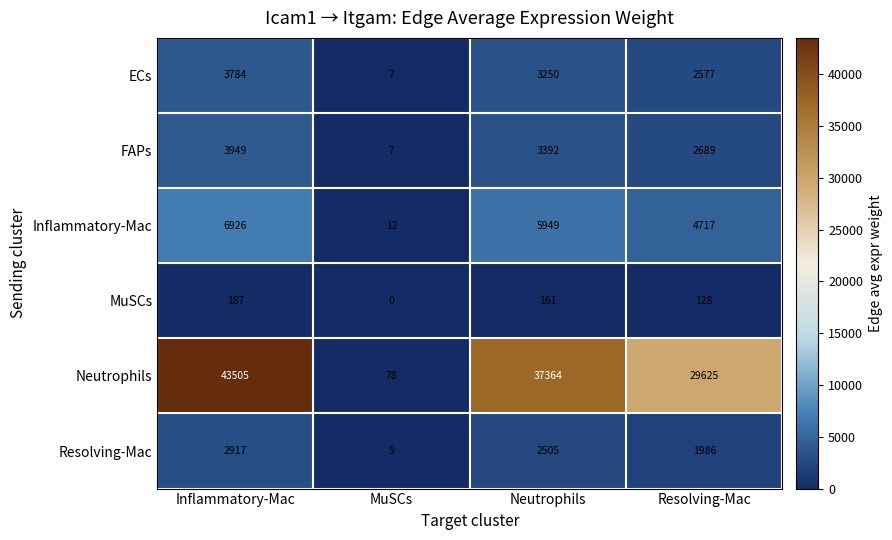

Which series has the widest spread of values?

Neutrophils